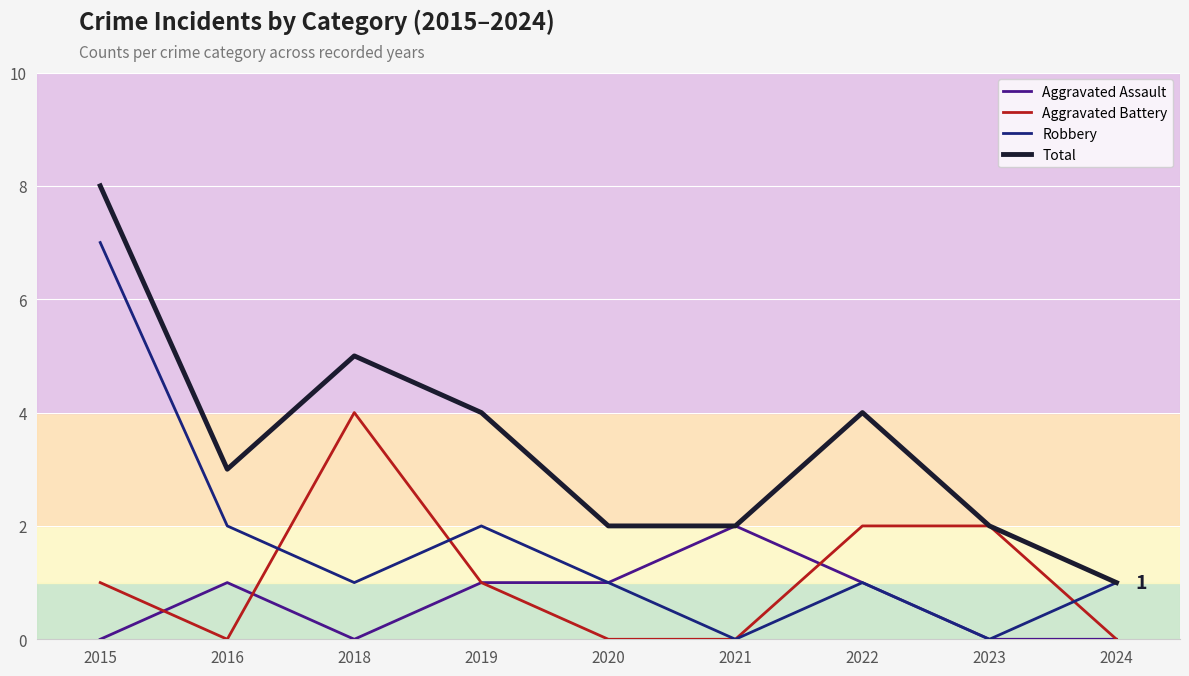

Rank the series by their maximum value, from lowest to highest.

Aggravated Assault, Aggravated Battery, Robbery, Total